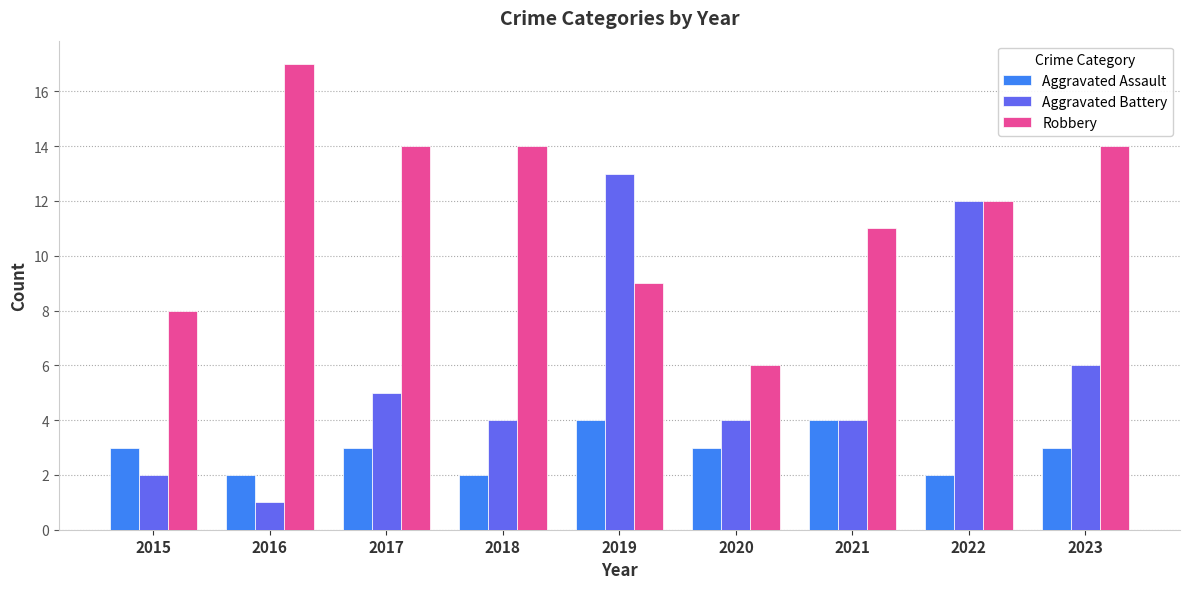

Where is Robbery nearest to the value 11?

2021